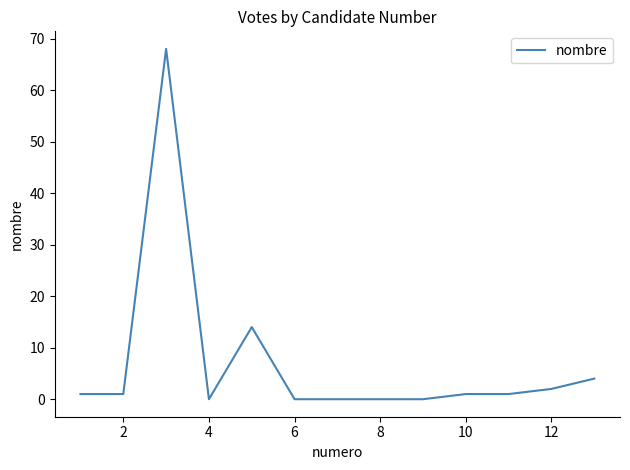

What is the maximum value shown in the chart?

68